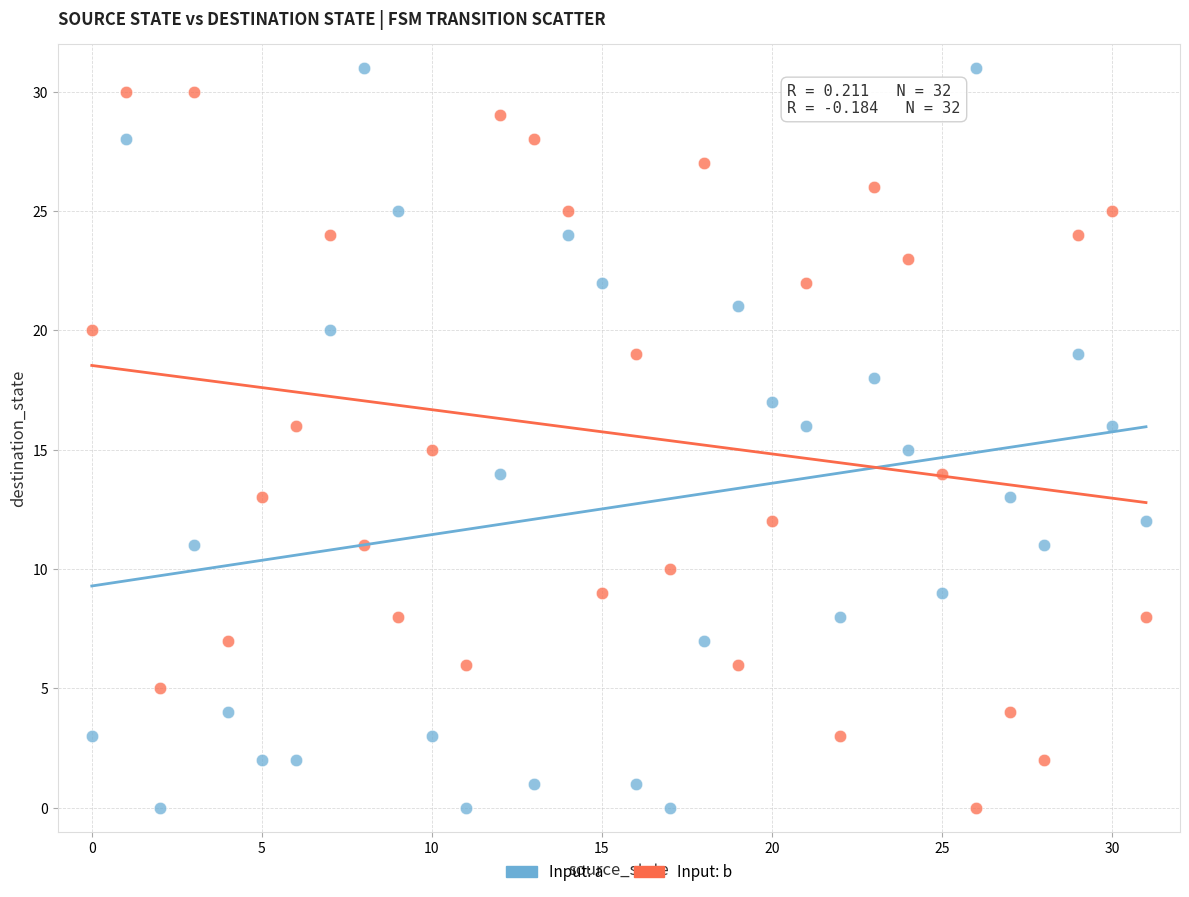

Across all data points, what is the range of Y values (max minus min)?

31